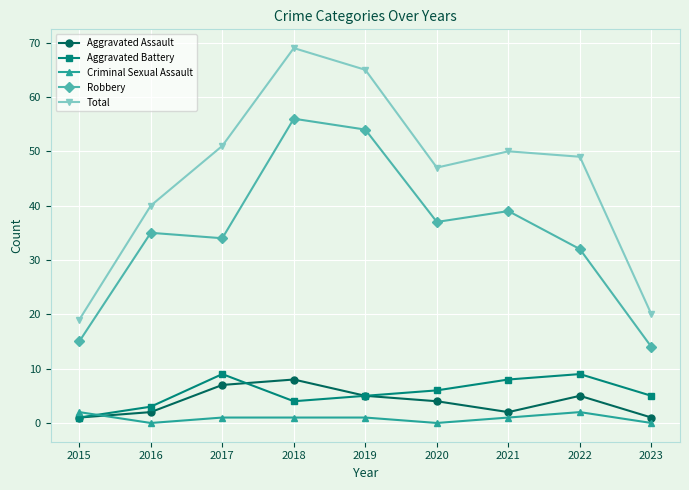

True or false: Aggravated Assault and Criminal Sexual Assault intersect in this chart.

True